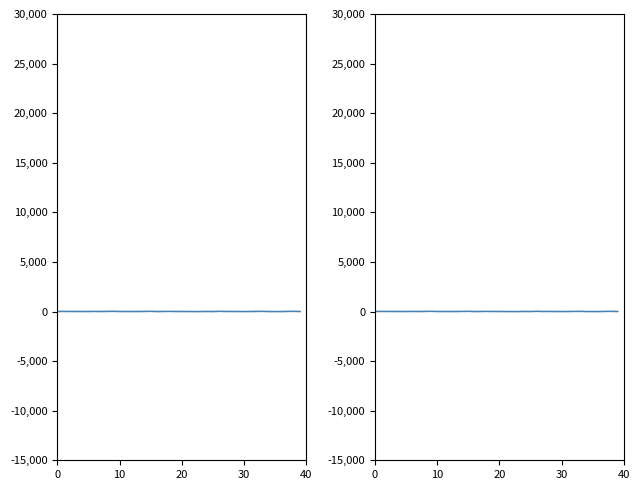

What is the label of the 23rd point from the left?

22